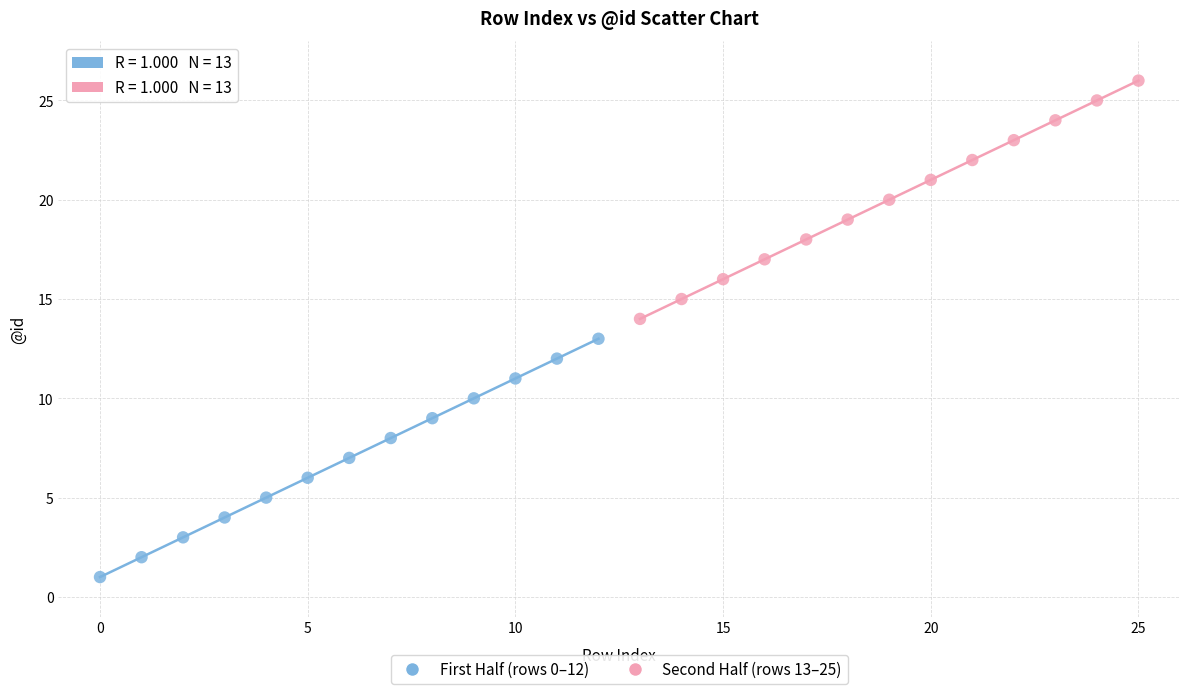

What are all the series names shown in the legend?

First Half (rows 0–12), Second Half (rows 13–25)